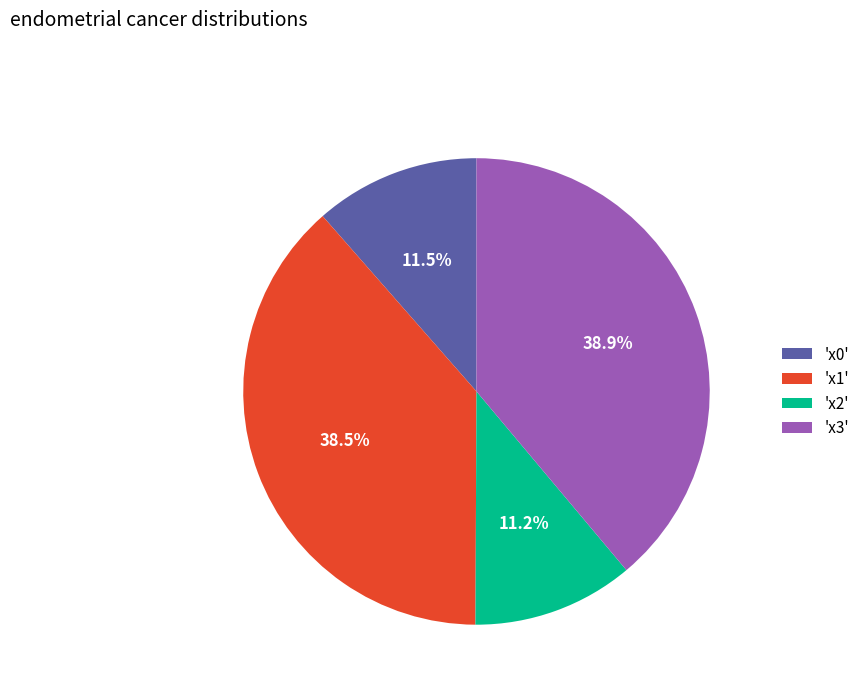

Which has a higher value, 'x0' or 'x3'?

'x3'